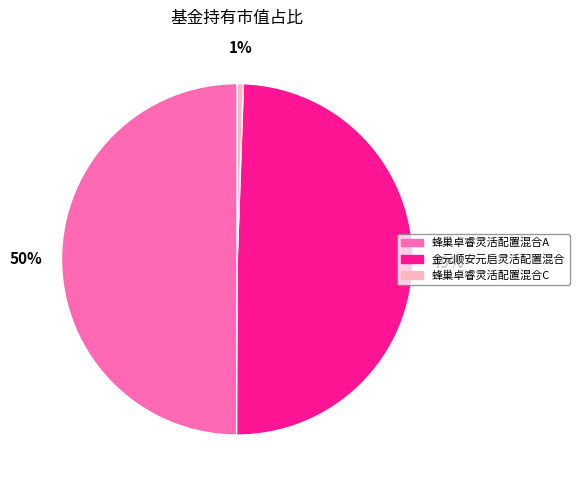

How many slices are in this pie chart?

3